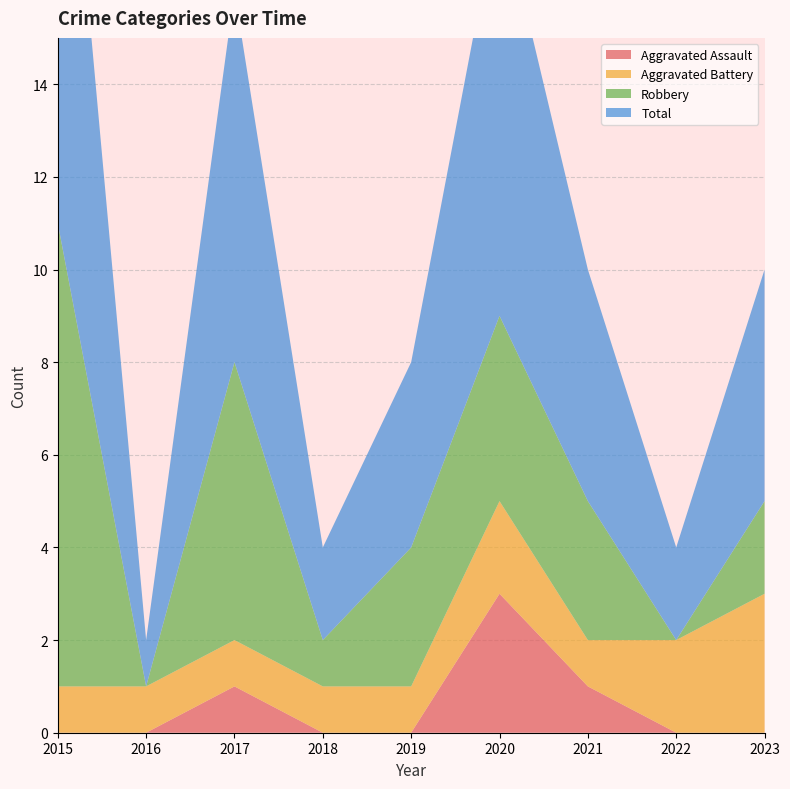

Reading left to right, list all the values displayed in this chart.

Aggravated Assault: 2015=0	2016=0	2017=1	2018=0	2019=0	2020=3	2021=1	2022=0	2023=0
Aggravated Battery: 2015=1	2016=1	2017=1	2018=1	2019=1	2020=2	2021=1	2022=2	2023=3
Robbery: 2015=10	2016=0	2017=6	2018=1	2019=3	2020=4	2021=3	2022=0	2023=2
Total: 2015=12	2016=1	2017=8	2018=2	2019=4	2020=9	2021=5	2022=2	2023=5